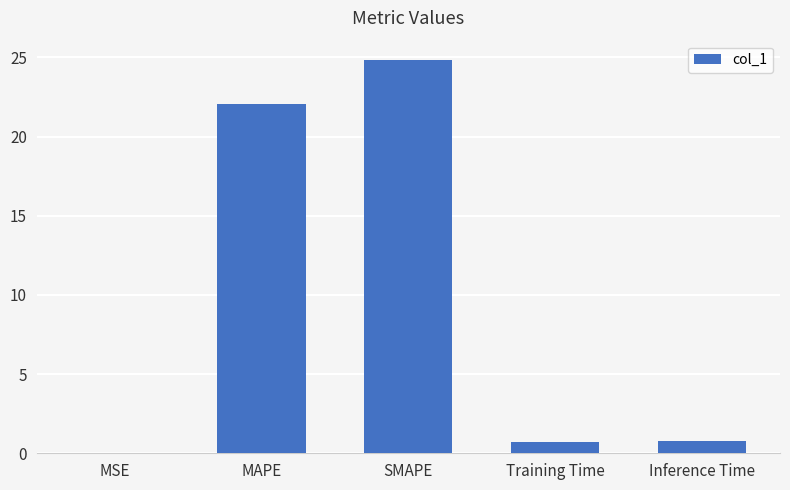

The value at Training Time is 0.7. True or false?

True